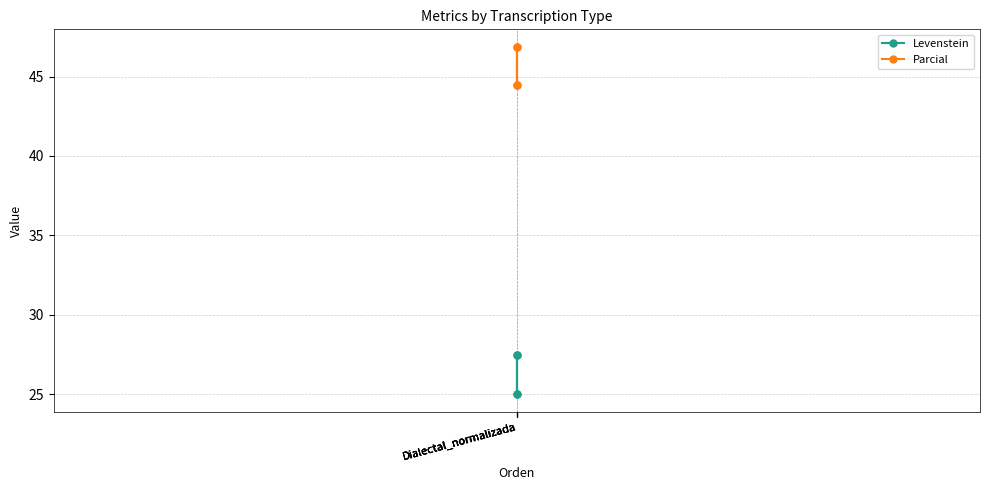

The Parcial series shows 64.8 at Dialectal_normalizada. True or false?

False